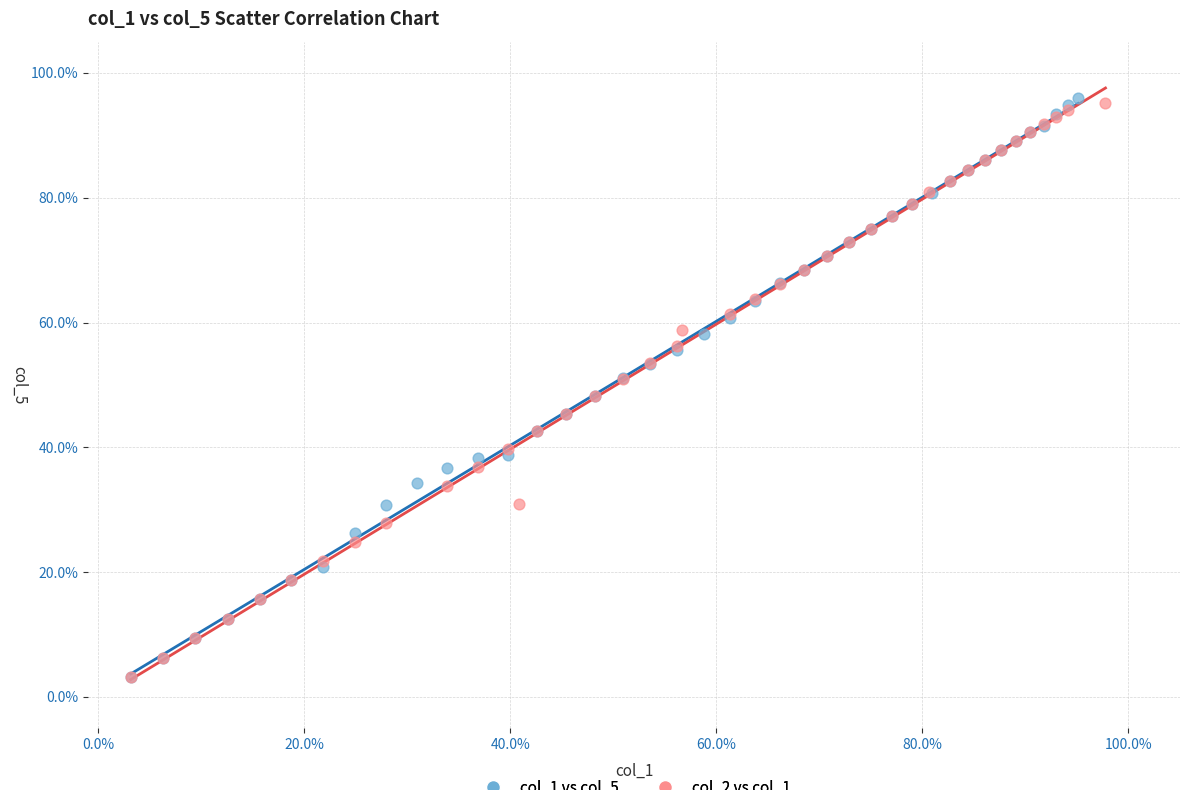

What are all the series names shown in the legend?

col_1 vs col_5, col_2 vs col_1